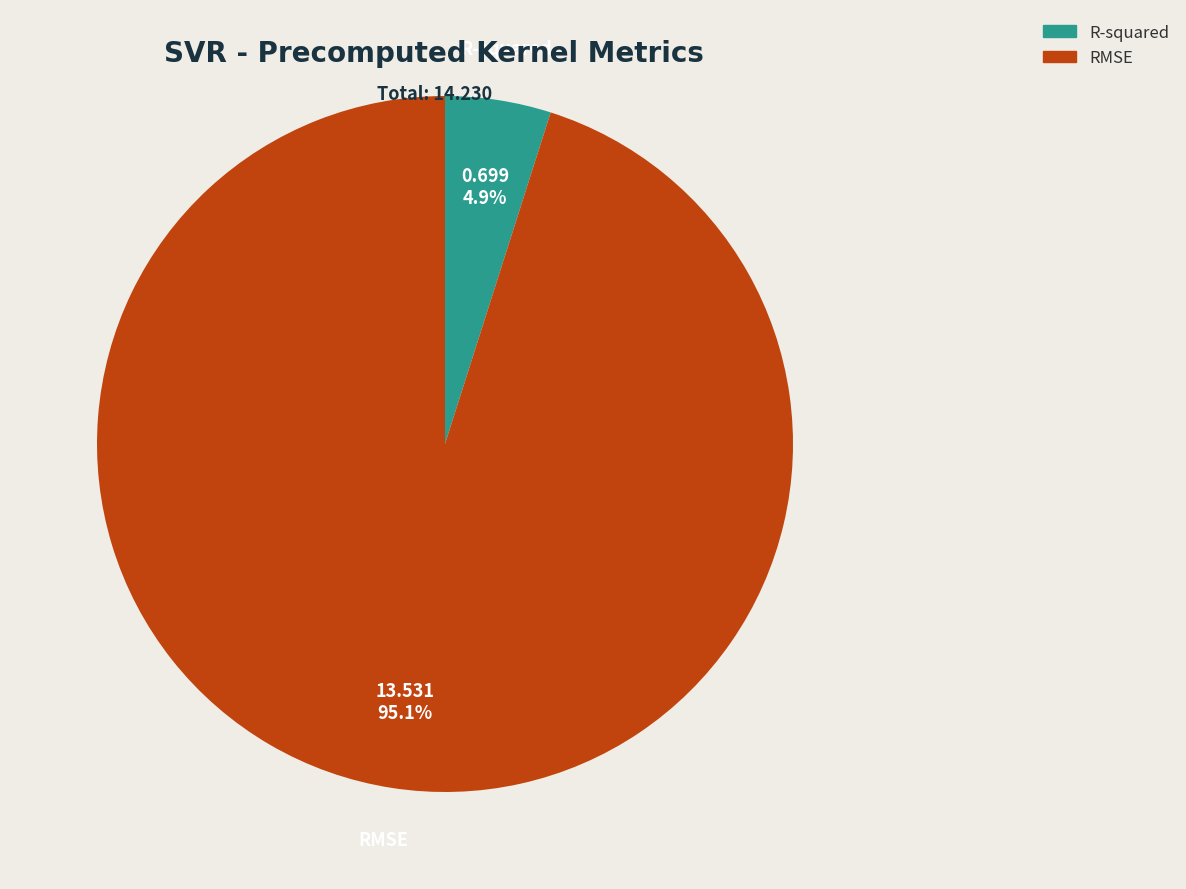

How many segments does this pie chart have?

2